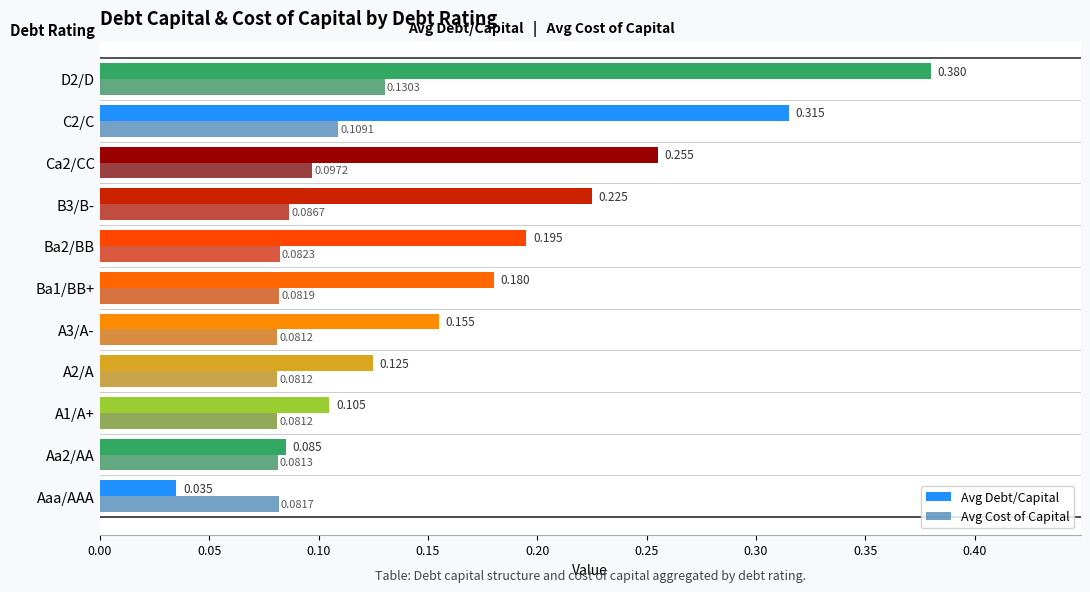

How many data points does each series have?

11